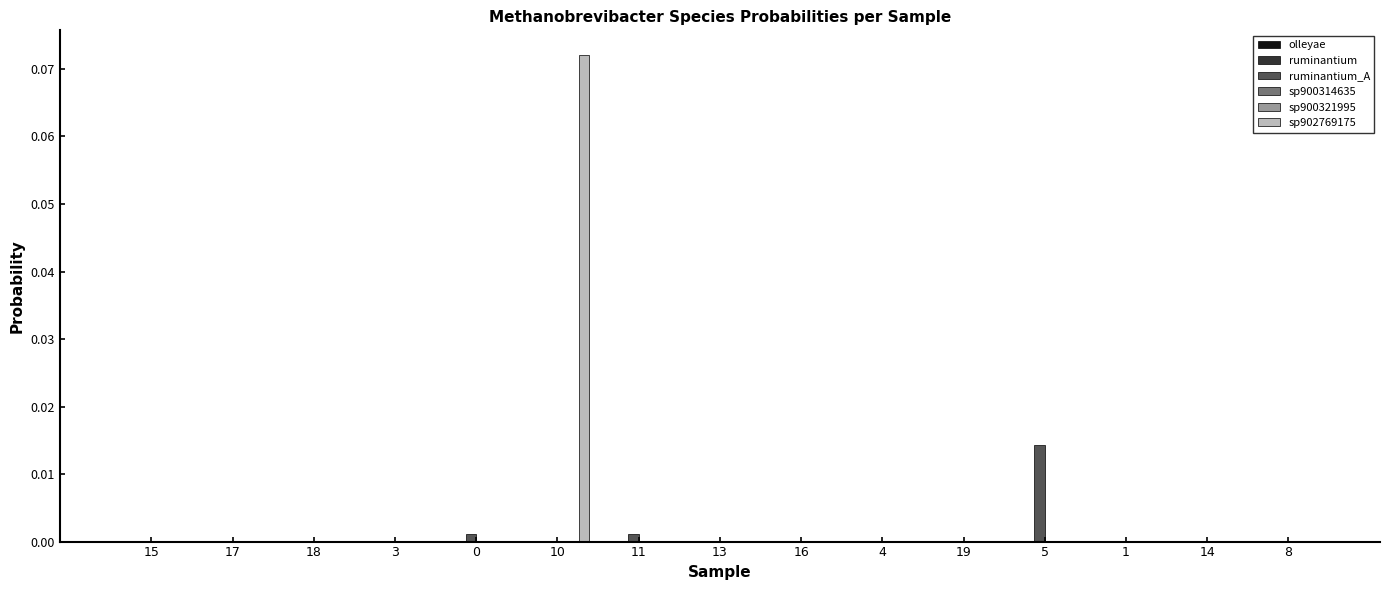

Which series has the largest total across all categories?

sp902769175